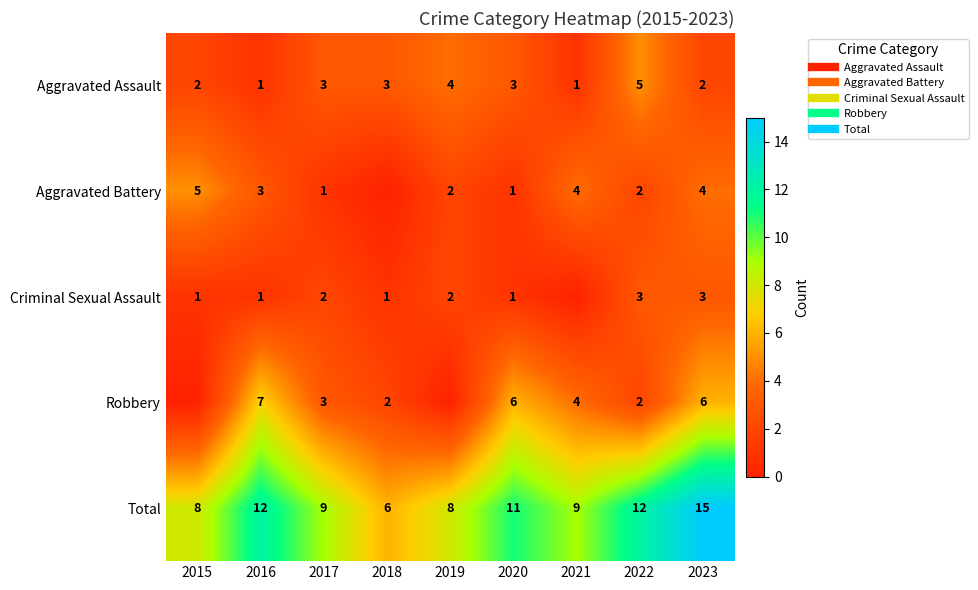

How many data points in Criminal Sexual Assault are less than 1?

1